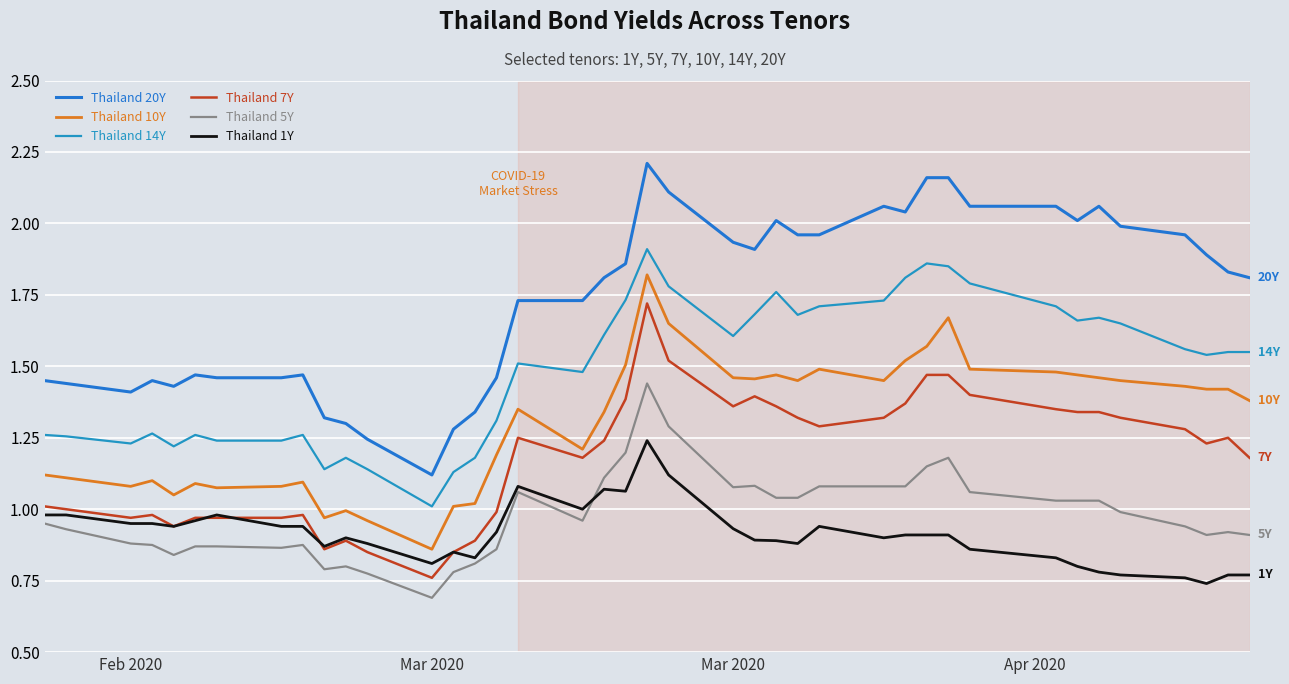

Which series has the largest total across all categories?

Thailand 20Y